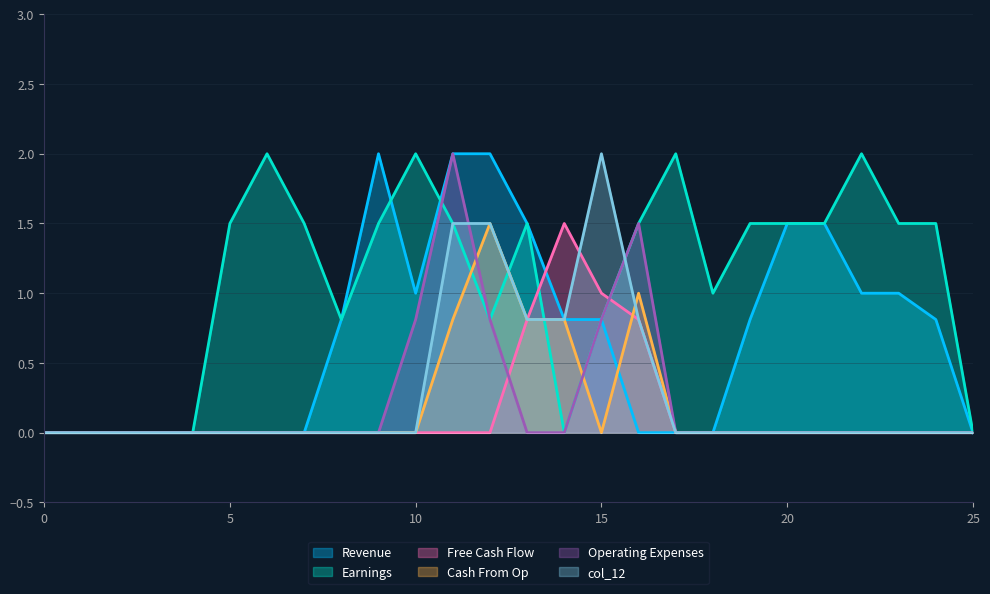

How many lines are shown in the chart?

6